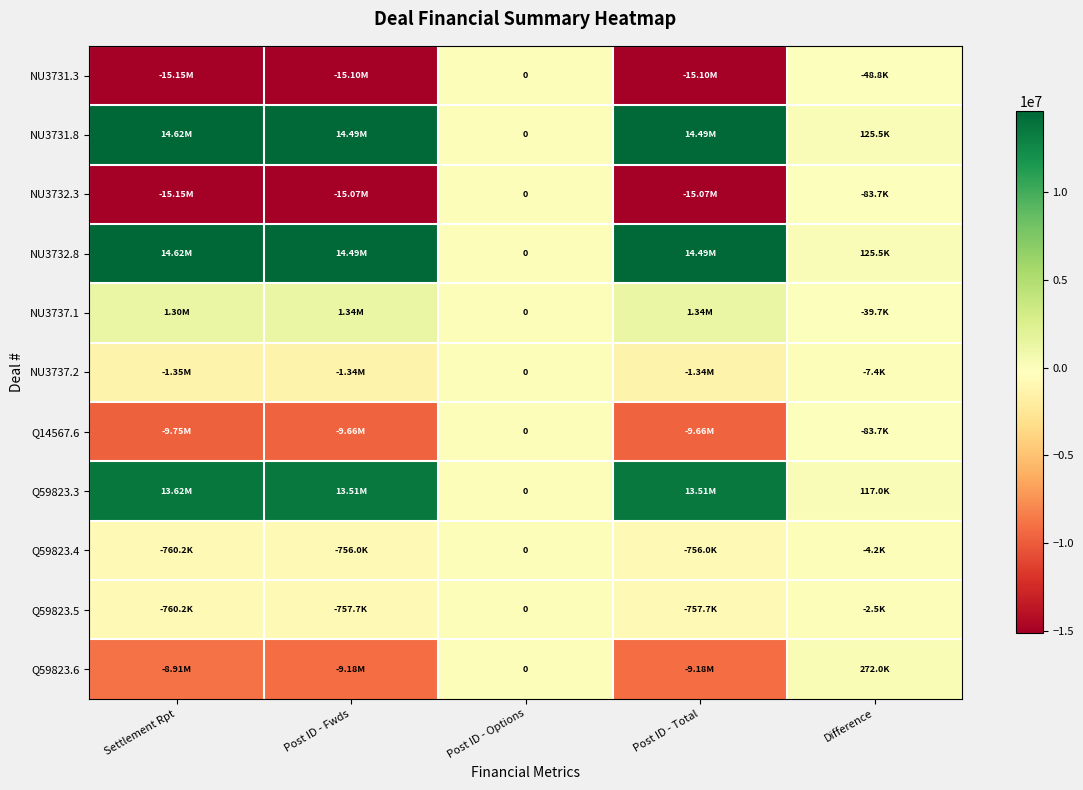

Between Settlement Rpt and Post ID - Total, which series saw the biggest shift?

Q59823.6